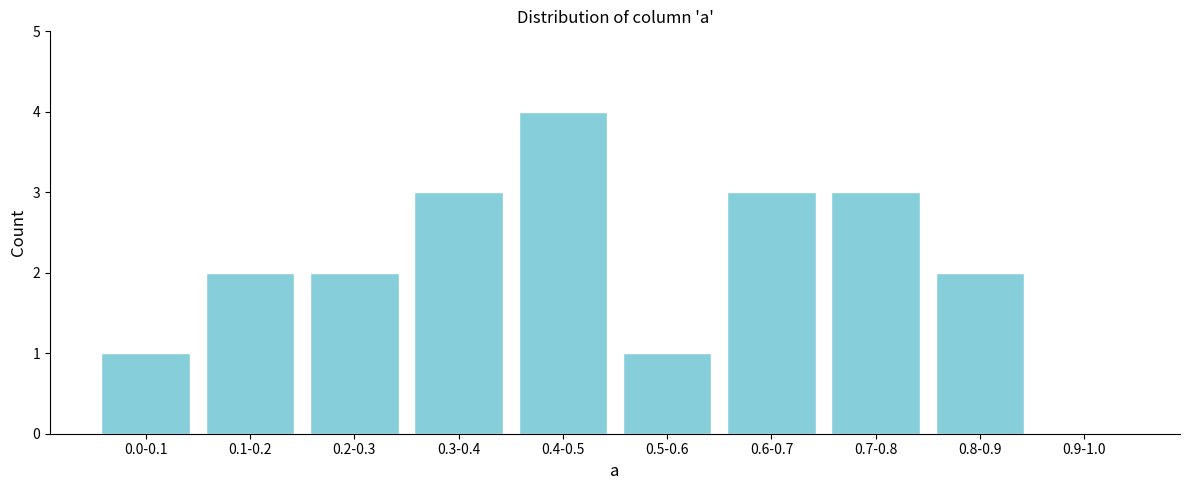

Reading right to left, what are all the values shown in this chart?

0.9-1.0=0	0.8-0.9=2	0.7-0.8=3	0.6-0.7=3	0.5-0.6=1	0.4-0.5=4	0.3-0.4=3	0.2-0.3=2	0.1-0.2=2	0.0-0.1=1